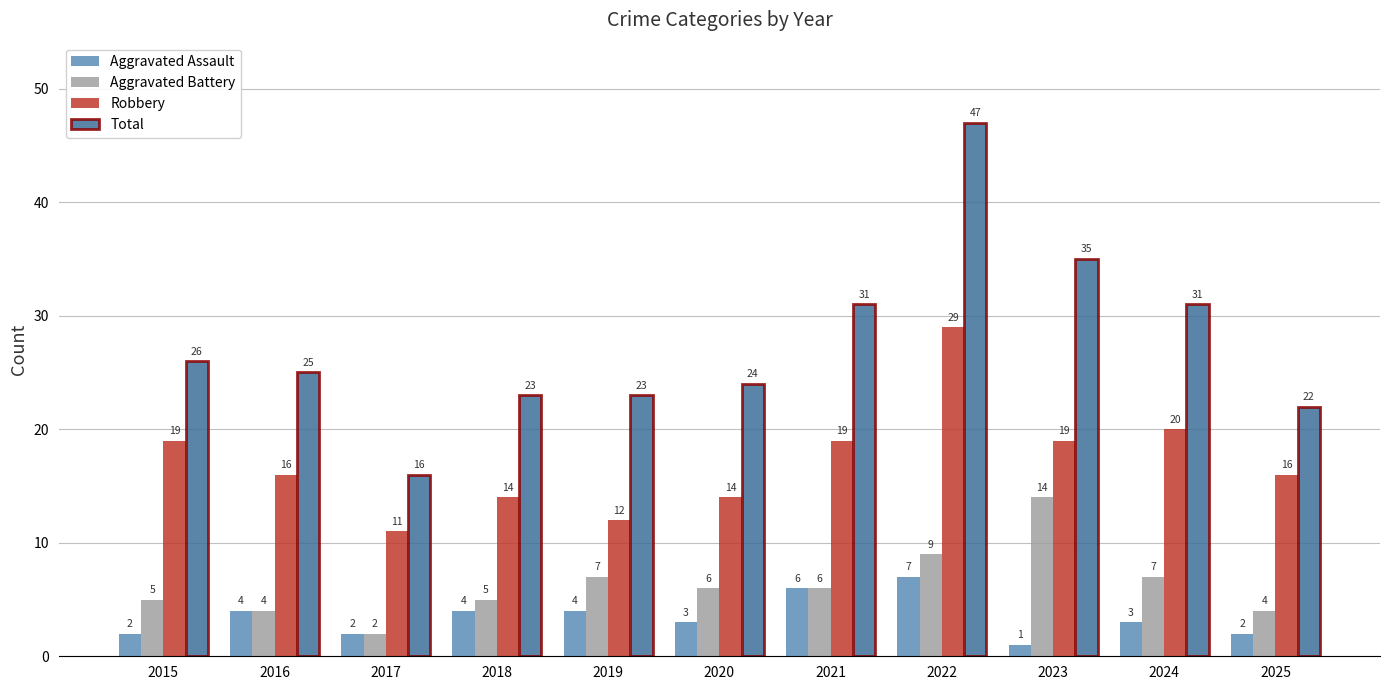

What are all the series names shown in the legend?

Aggravated Assault, Aggravated Battery, Robbery, Total